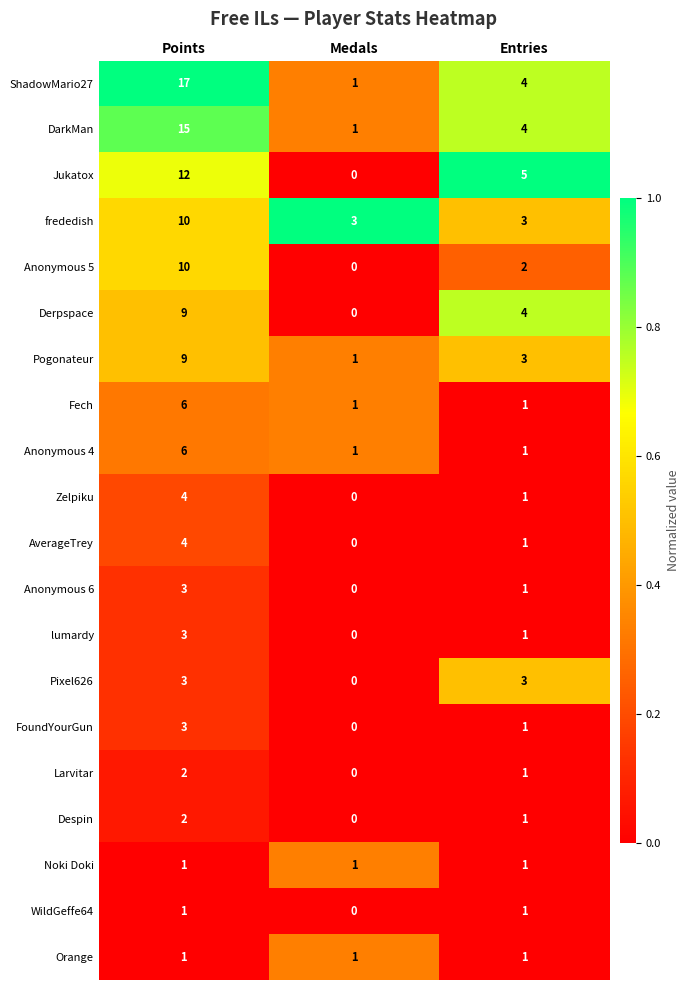

What is the sum of the DarkMan values at Points and Entries?

19